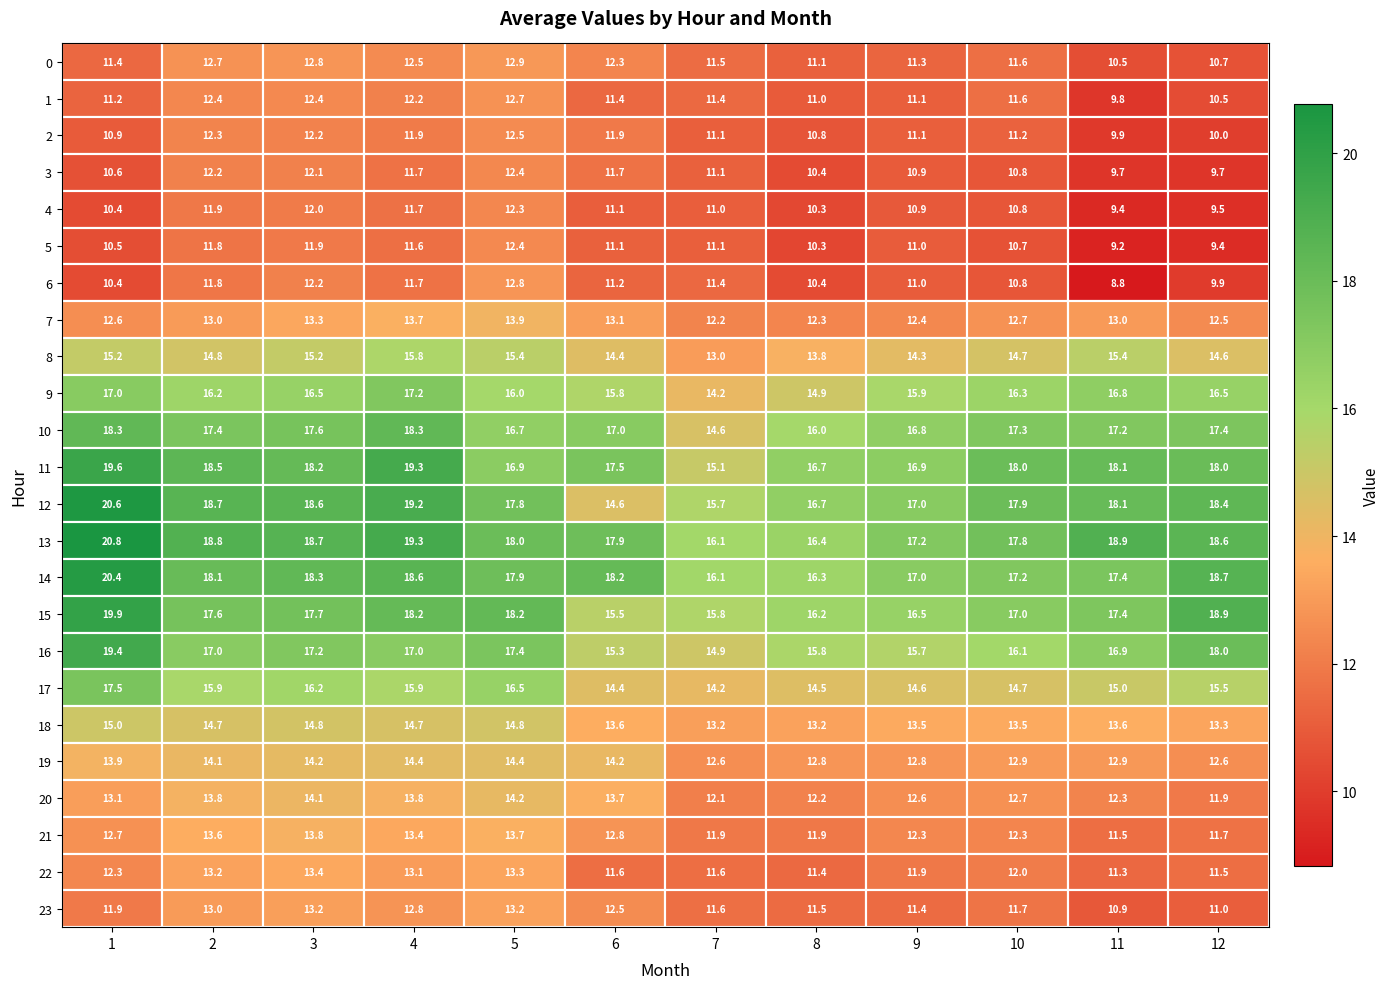

What value does the 12 series have at 3?

18.6